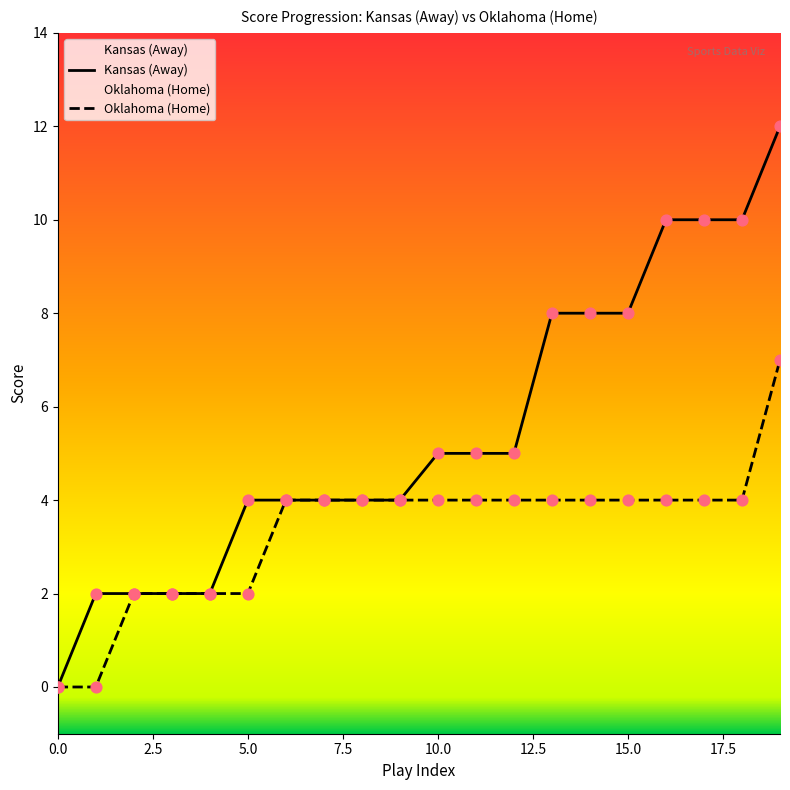

Which series has the largest Y range (max minus min)?

Away Score